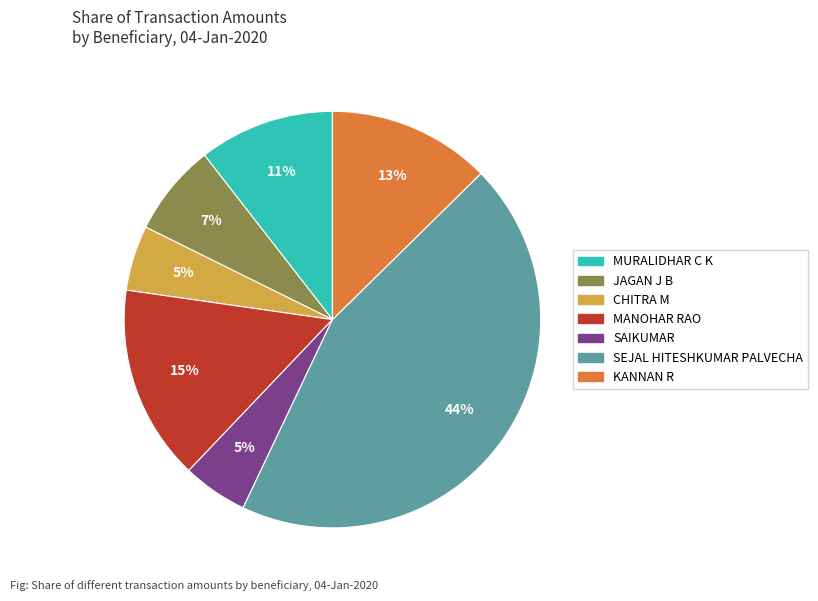

What is the ratio of the value at KANNAN R to the value at SEJAL HITESHKUMAR PALVECHA?

0.3